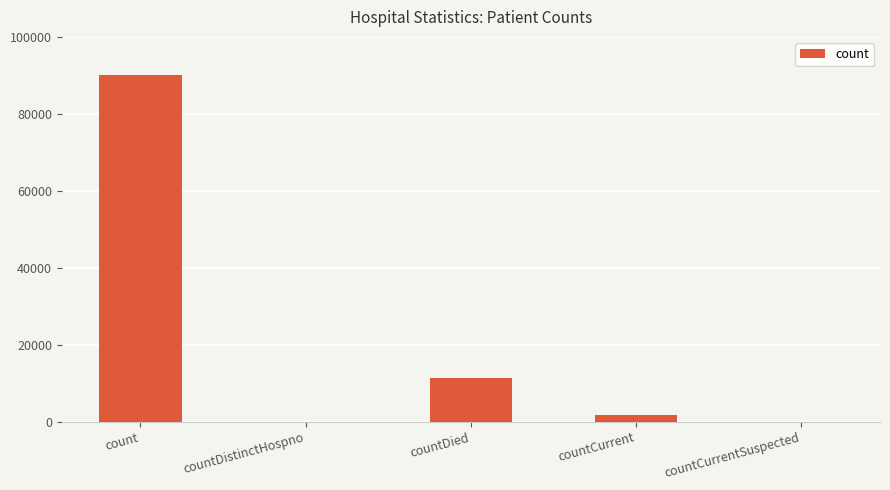

What is the change in value from count to countDied?

-78664